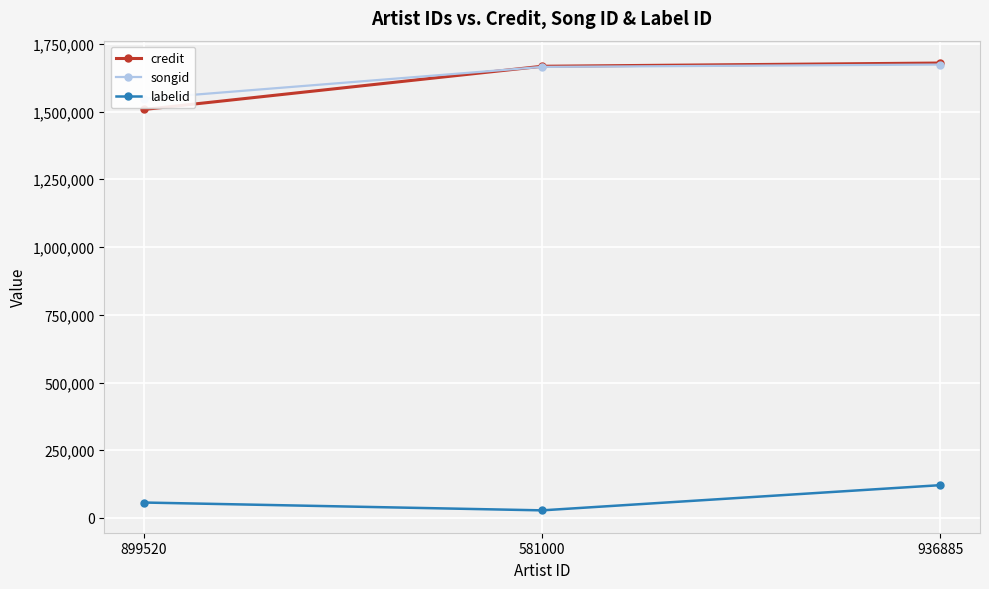

The credit series shows 2261955 at 899520. True or false?

False